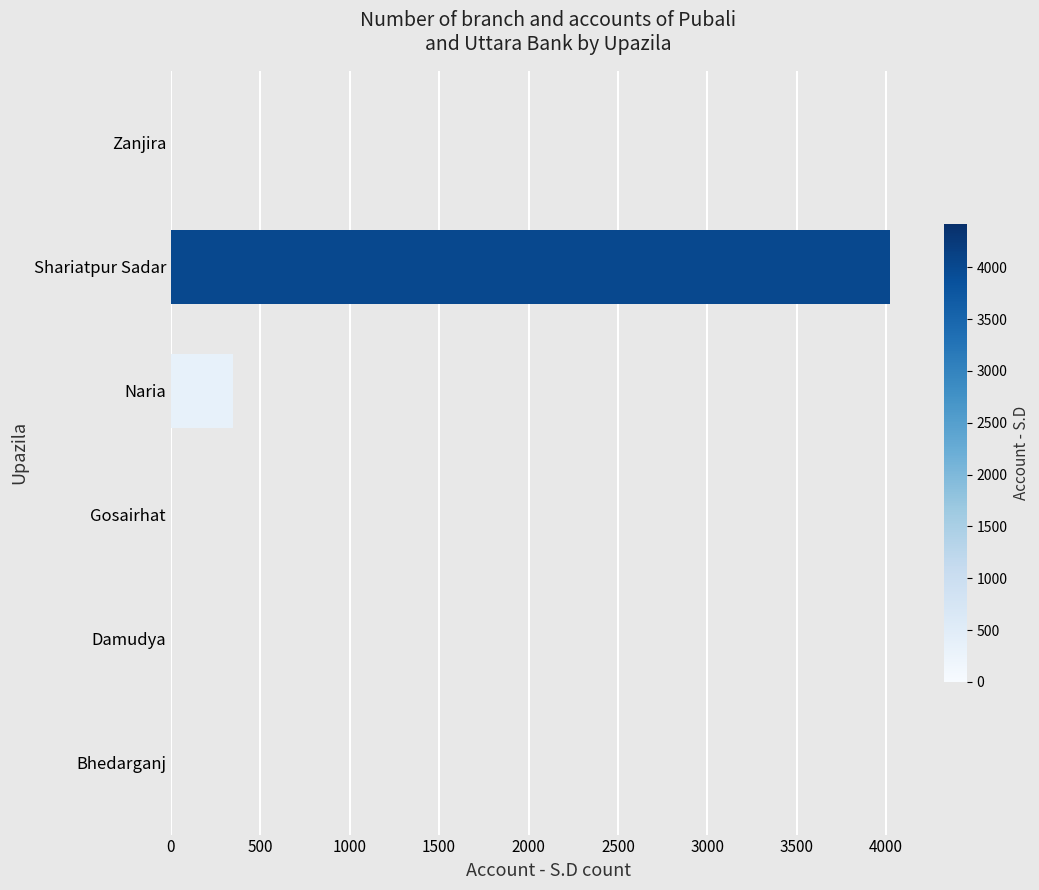

Reading bottom to top, extract all data points from this chart.

Bhedarganj=0	Damudya=0	Gosairhat=0	Naria=350	Shariatpur Sadar=4019	Zanjira=0